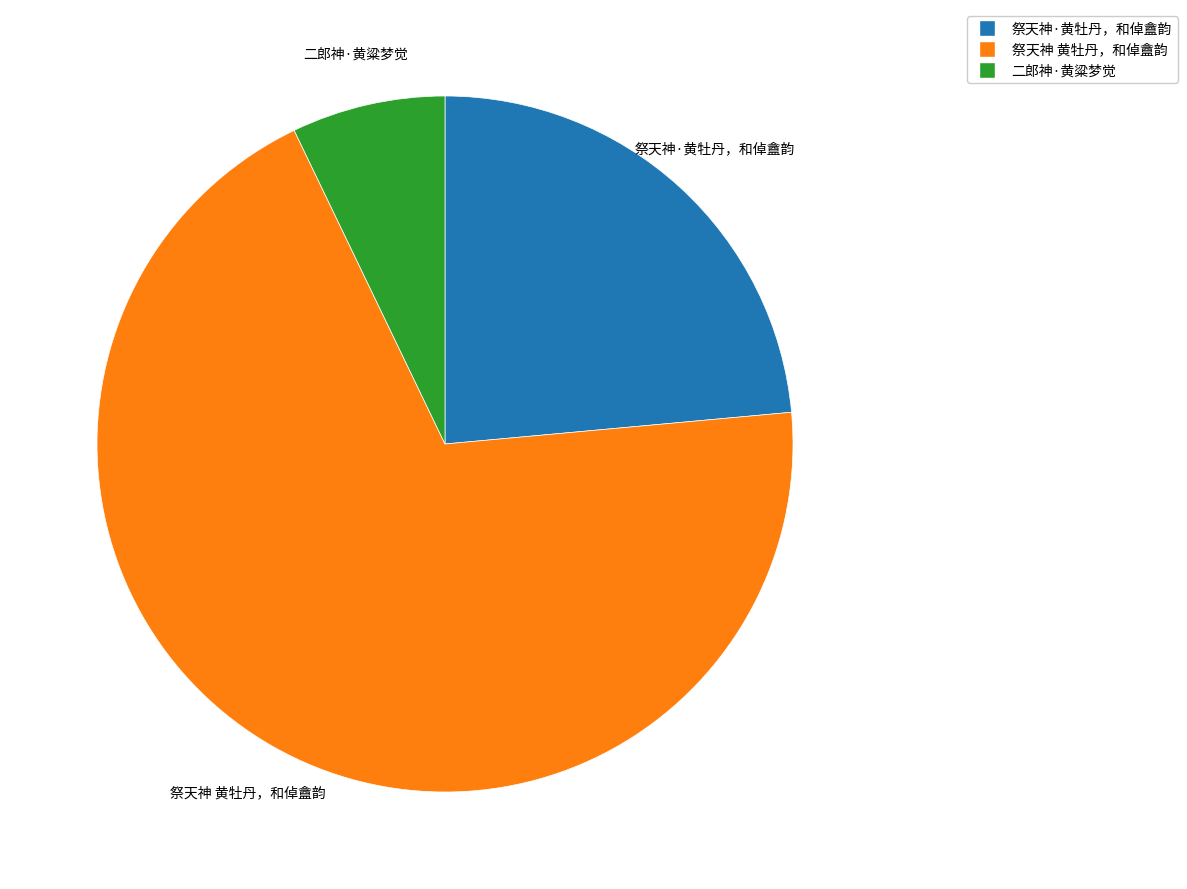

Which has a higher value, 祭天神·黄牡丹，和倬盦韵 or 祭天神 黄牡丹，和倬盦韵?

祭天神 黄牡丹，和倬盦韵